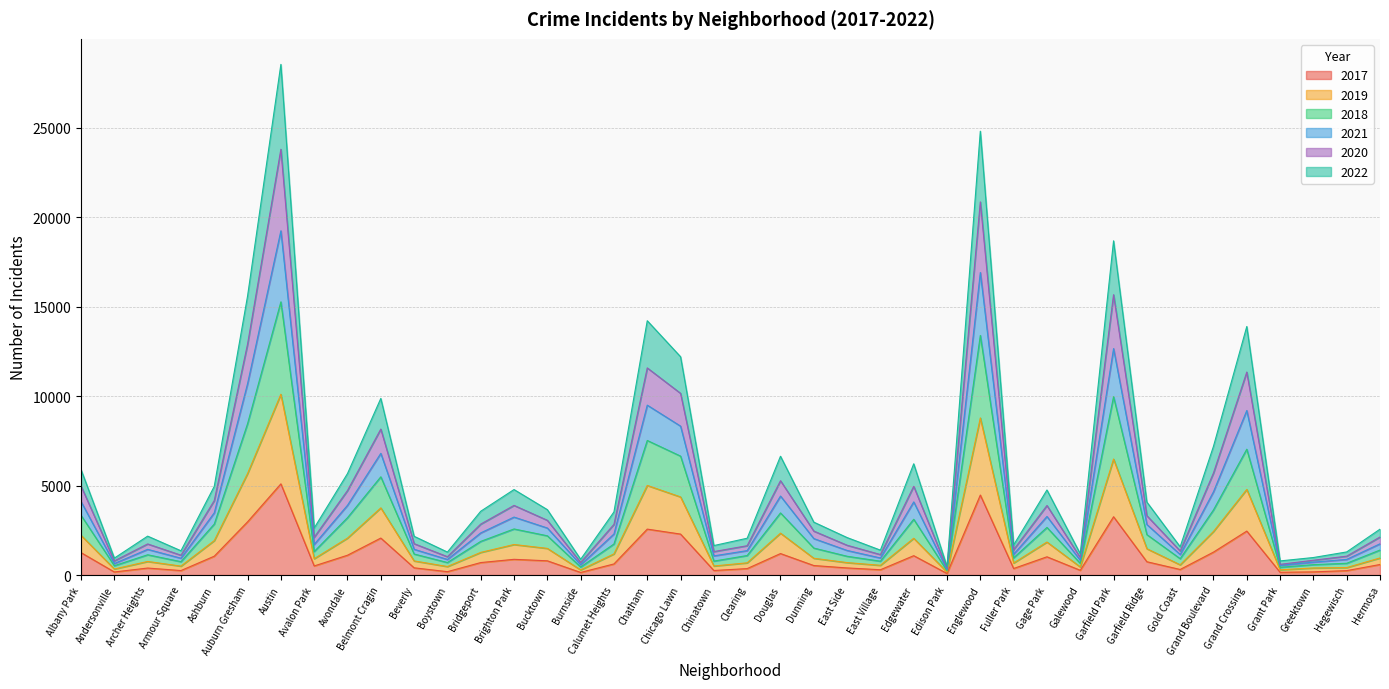

At which label does 2022 reach its peak?

Austin